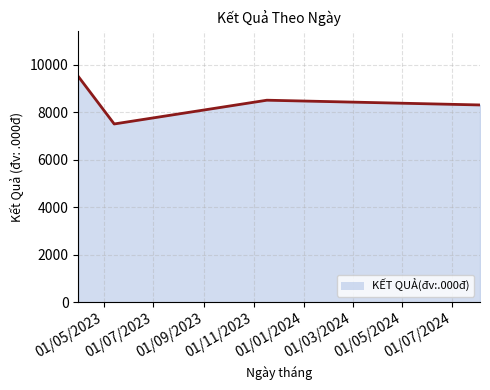

What is the minimum value shown in the chart?

7500